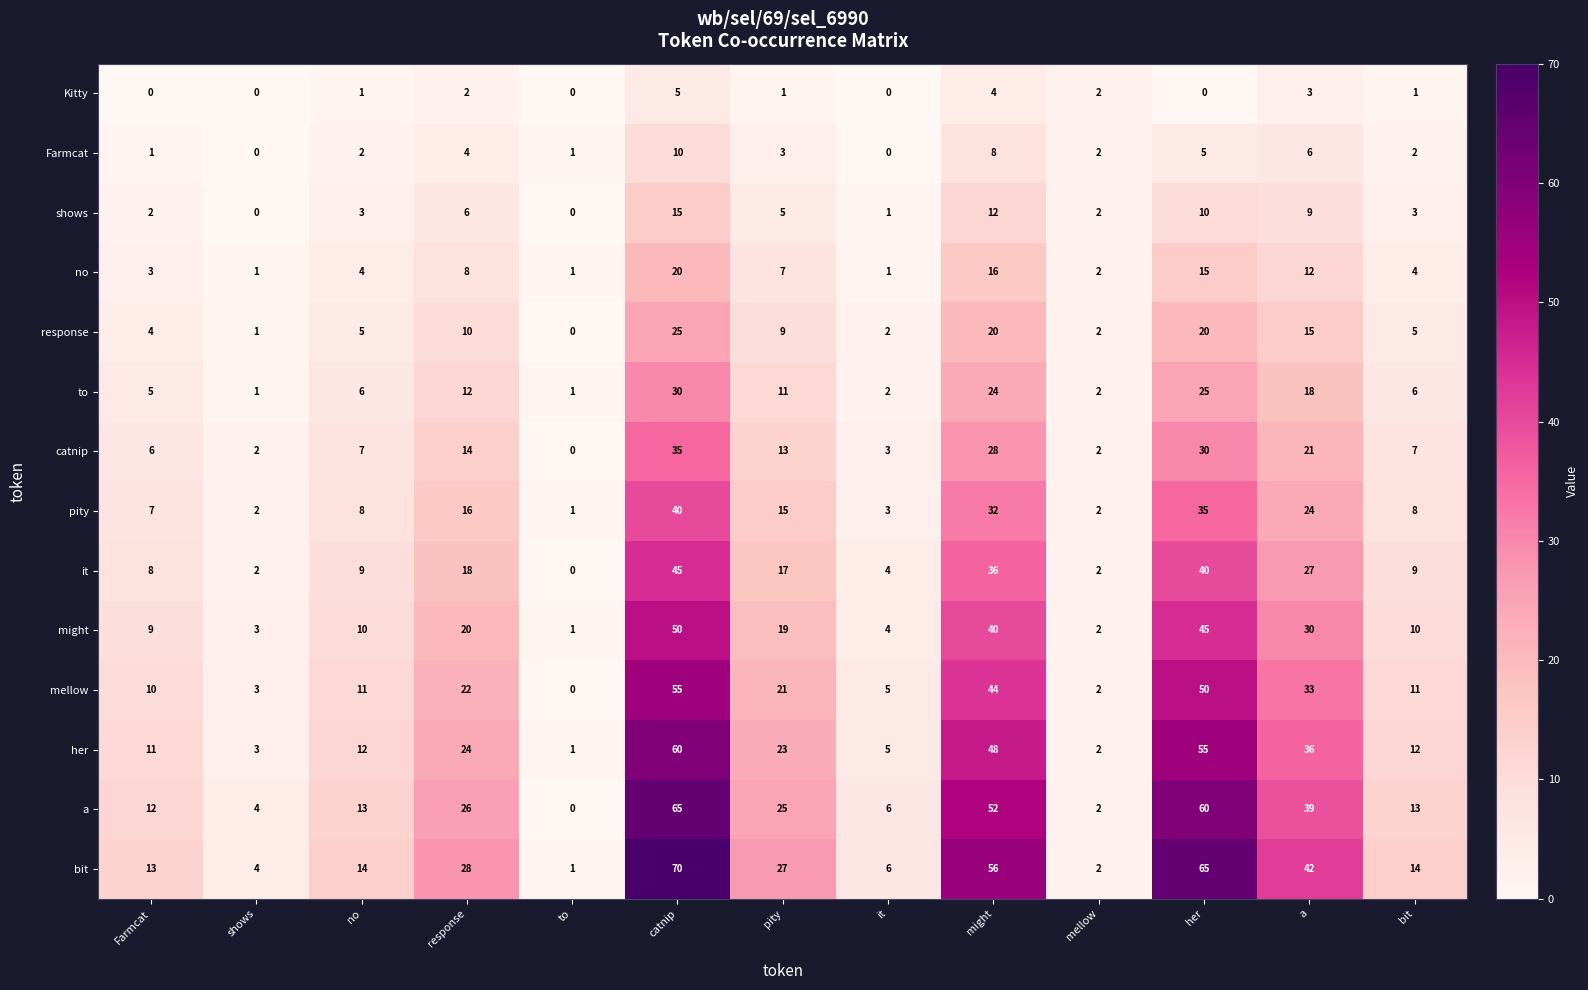

At how many categories does at least one series exceed 17?

6